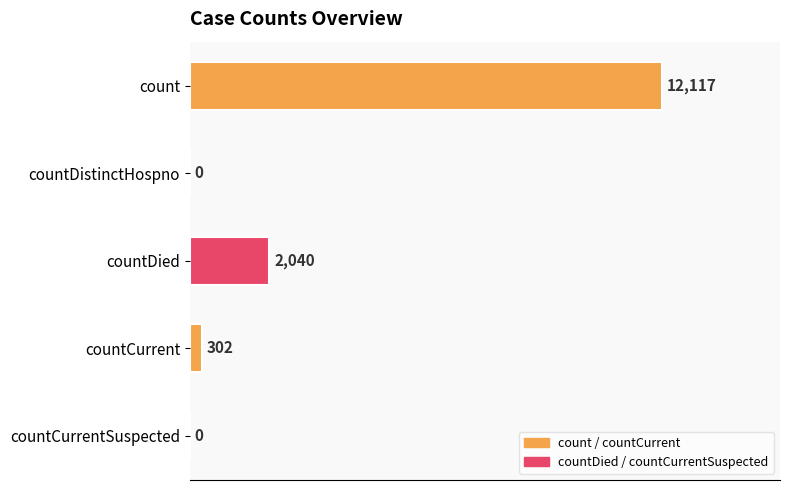

Count the number of categories in the chart.

5